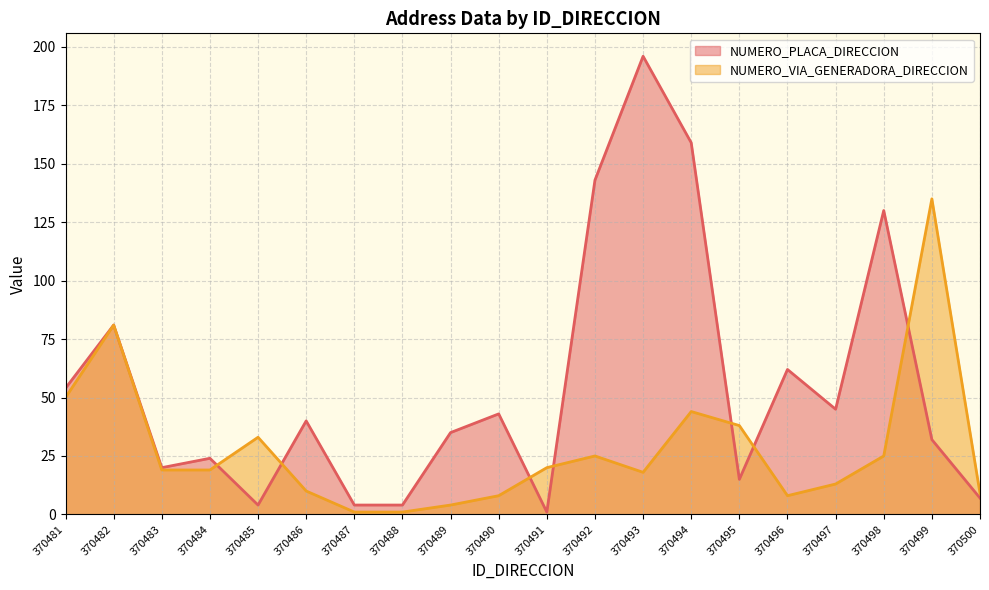

Which series changed the most between 370486 and 370497?

NUMERO_PLACA_DIRECCION